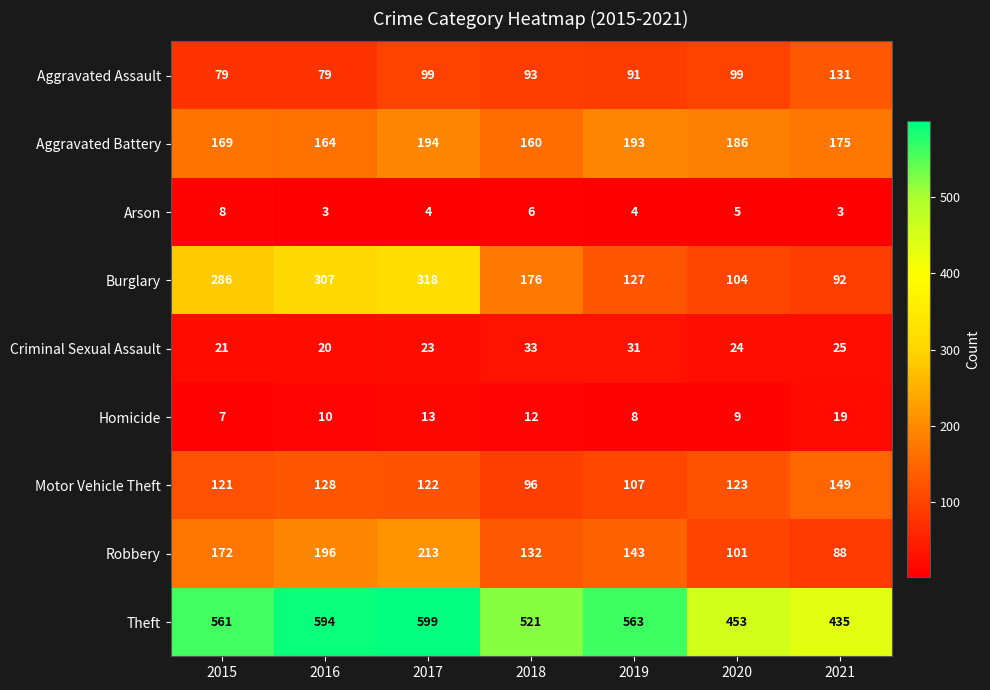

Count the Arson values in the range 3 to 6.

6